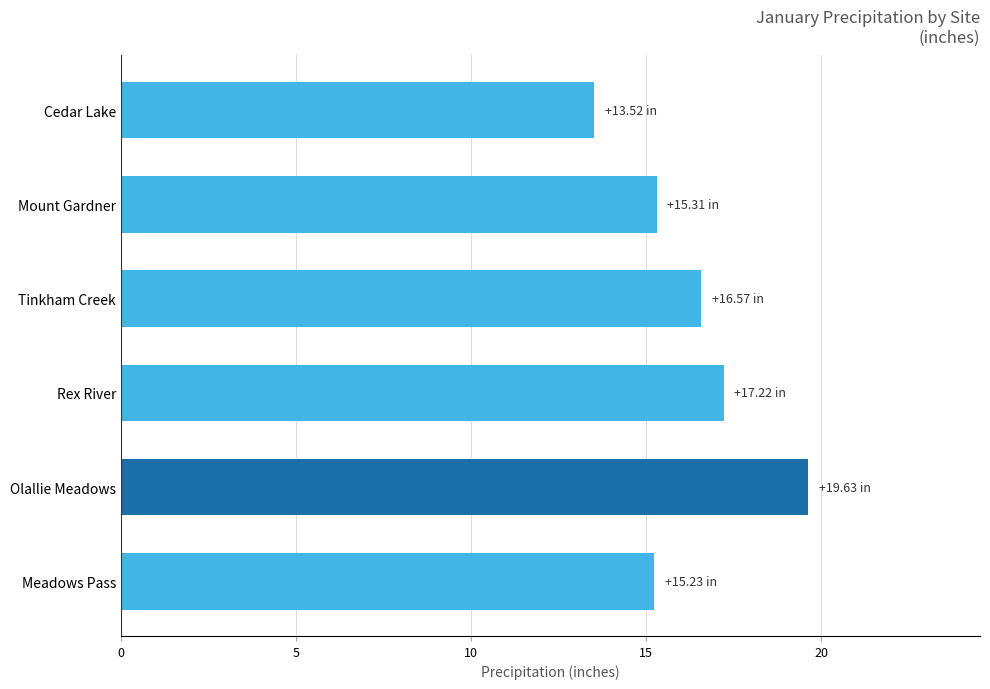

How many bars are there in total?

6